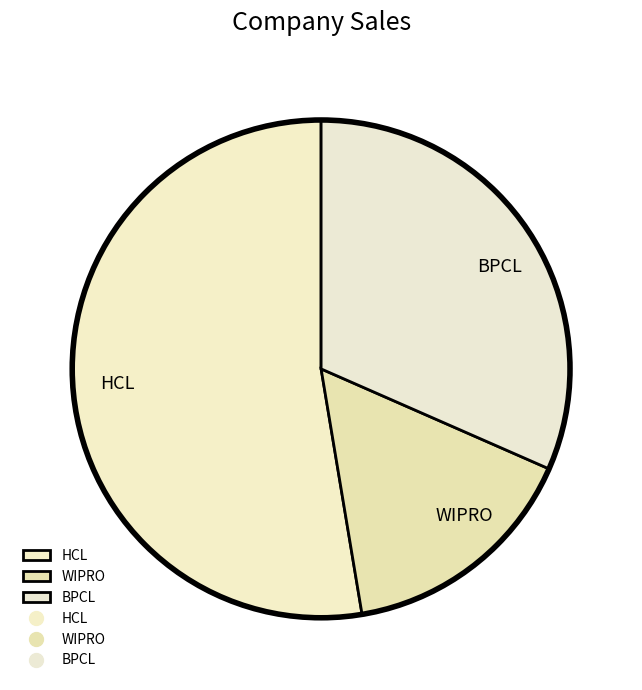

What is the ratio of the value at WIPRO to the value at BPCL?

0.5